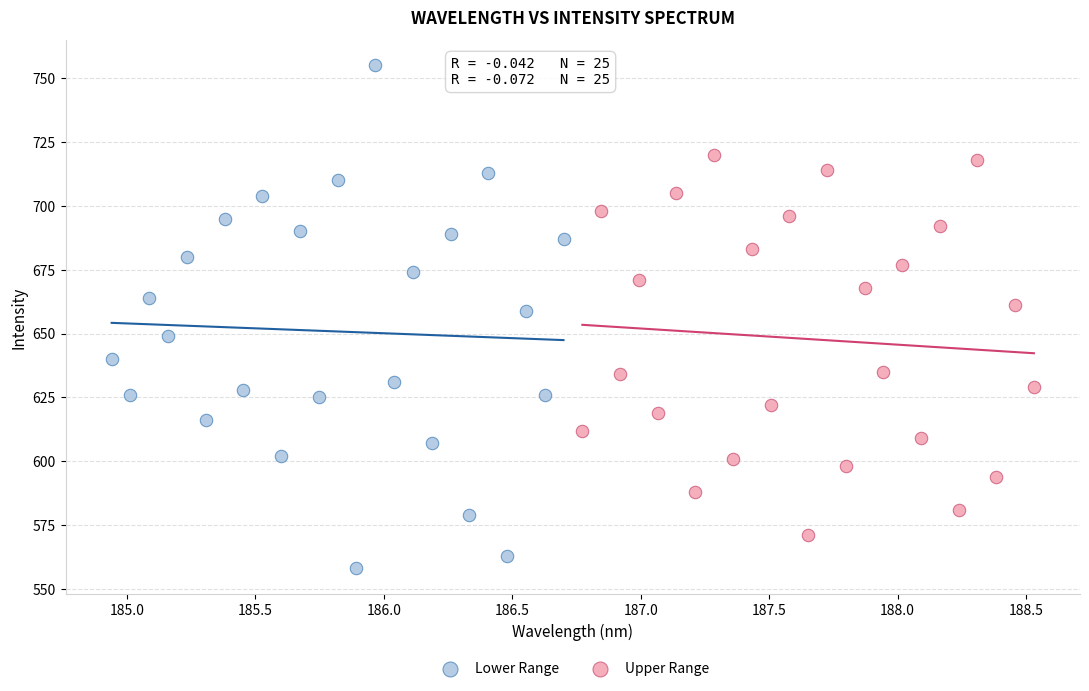

What are all the series names shown in the legend?

Lower Range, Upper Range